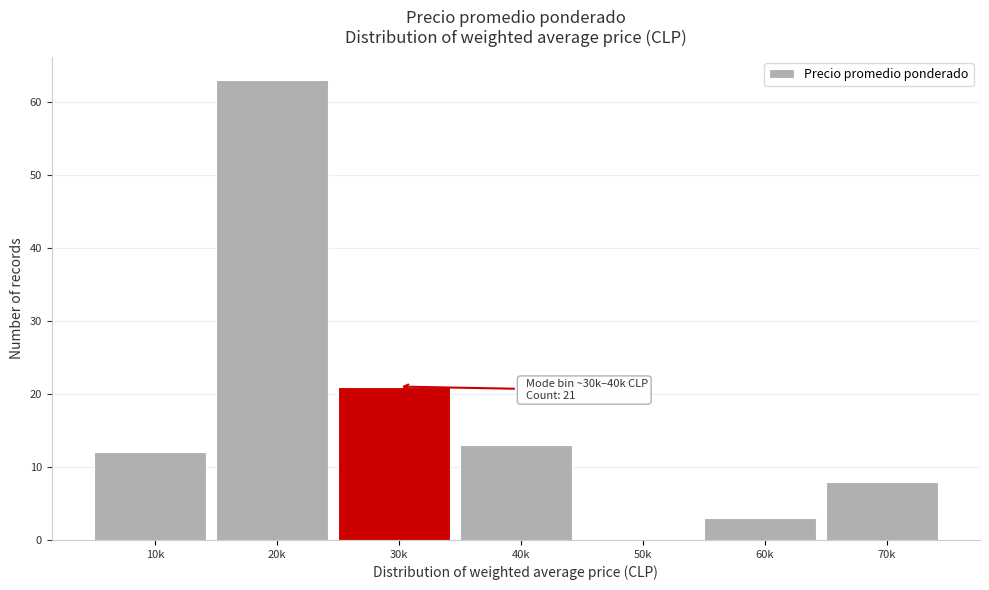

Reading left to right, extract all data points from this chart.

10k=12	20k=63	30k=21	40k=13	50k=0	60k=3	70k=8